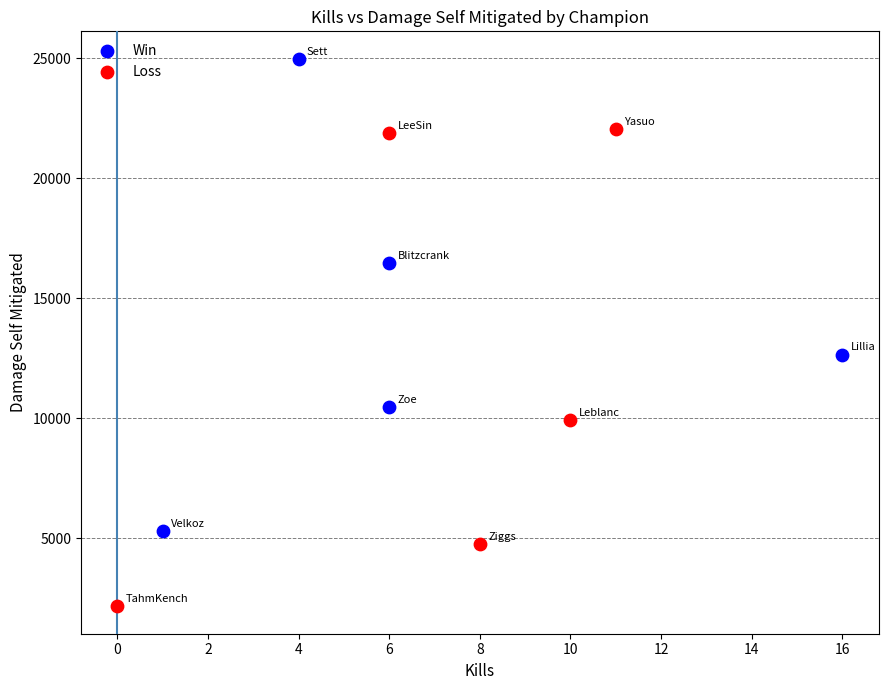

Which series reaches the minimum Y coordinate?

Loss